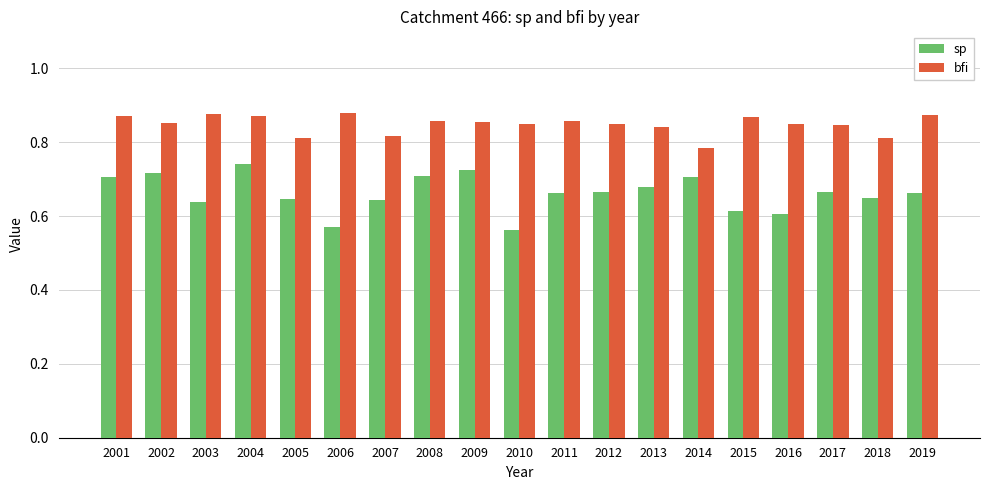

How many groups of bars are there?

19